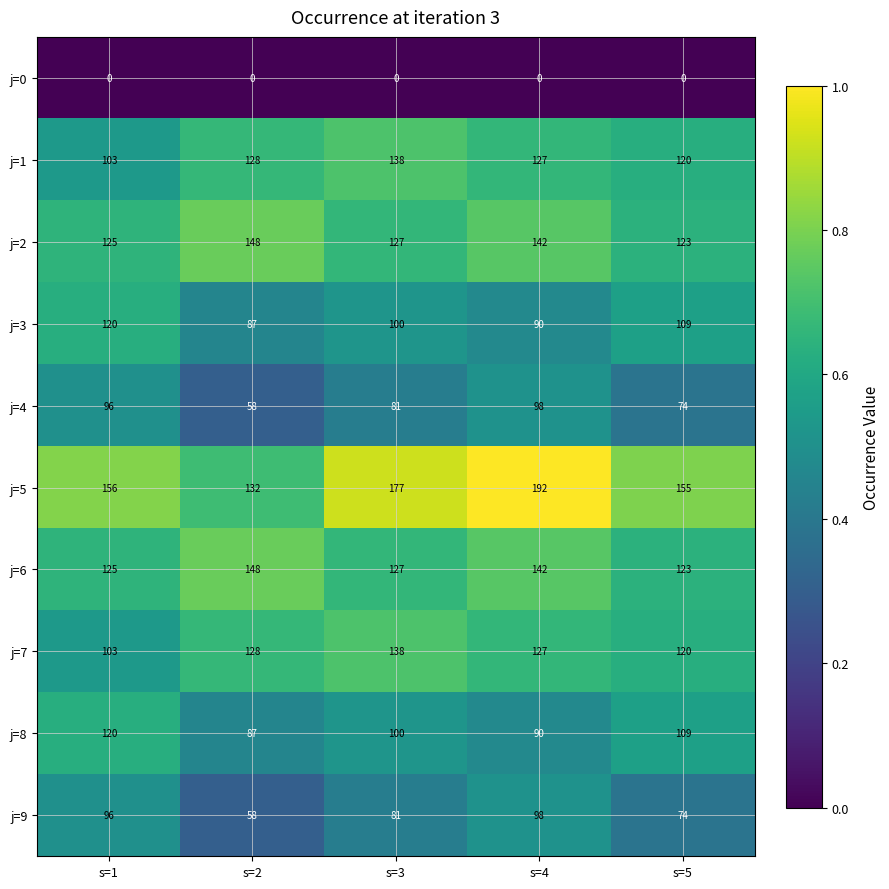

What is the approximate value of j=9 at s=3?

81